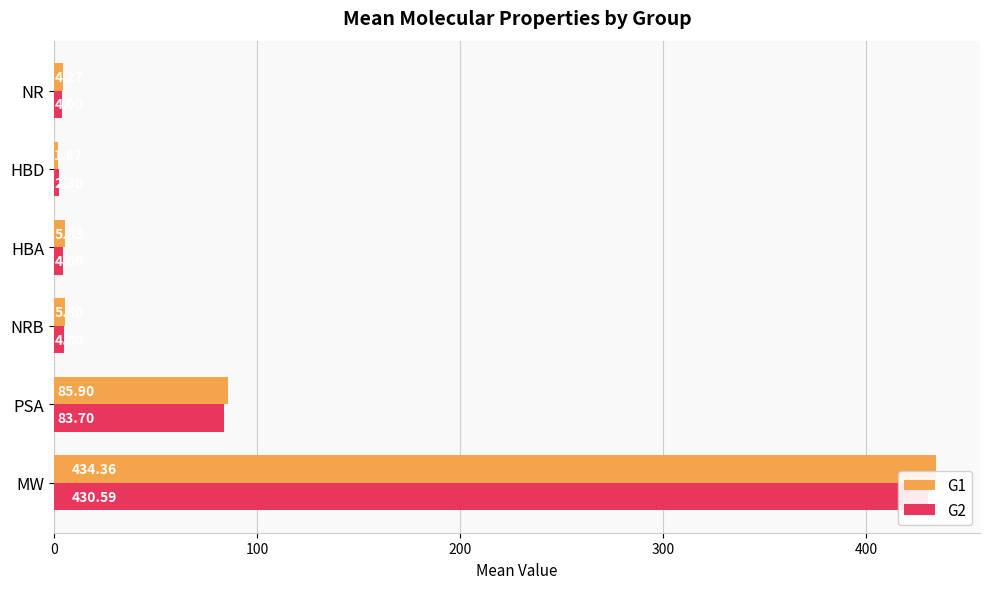

How many bars are there in each group?

2